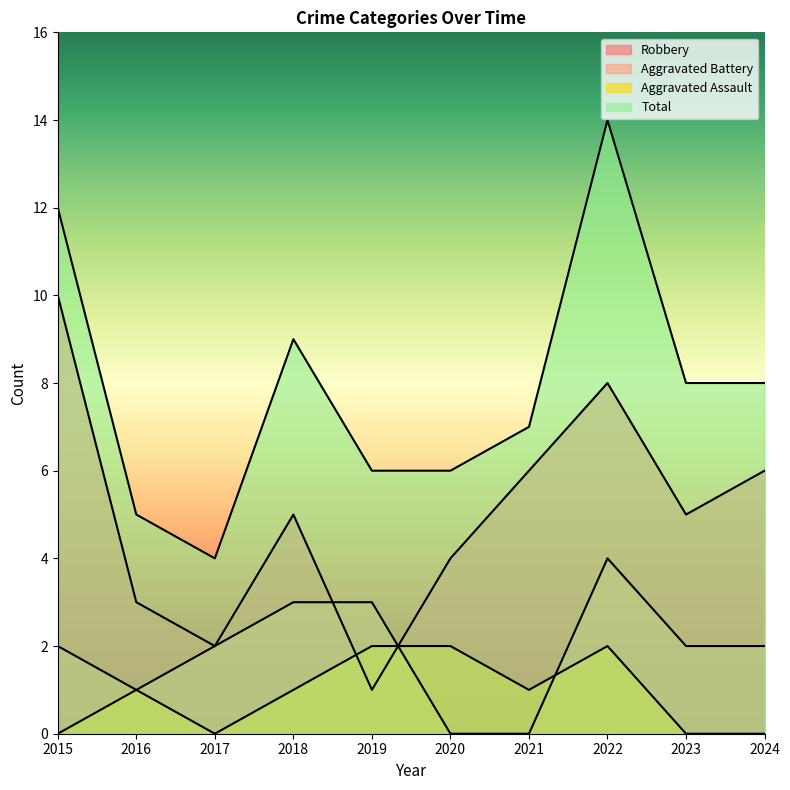

After their last crossing, which series has the higher values: Robbery or Aggravated Battery?

Robbery